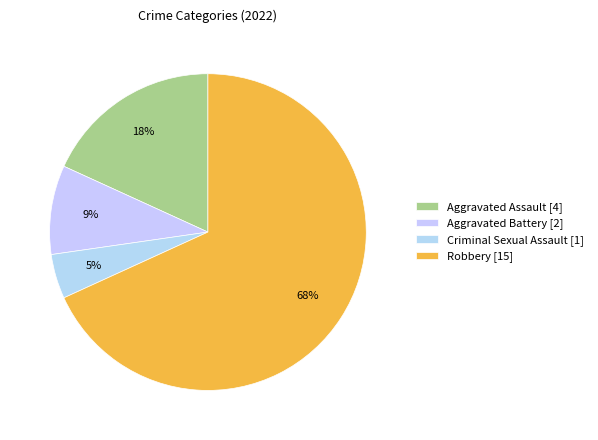

How many segments does this pie chart have?

4